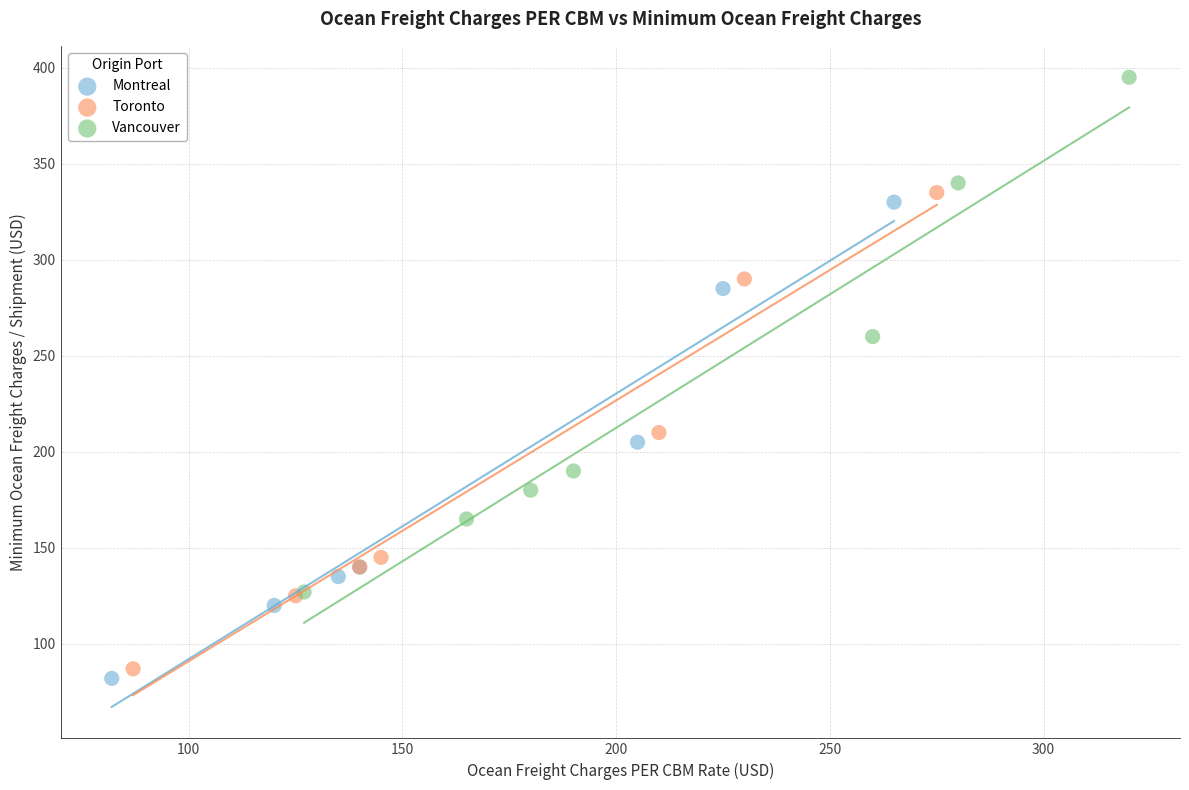

Which series has the largest Y range (max minus min)?

Vancouver